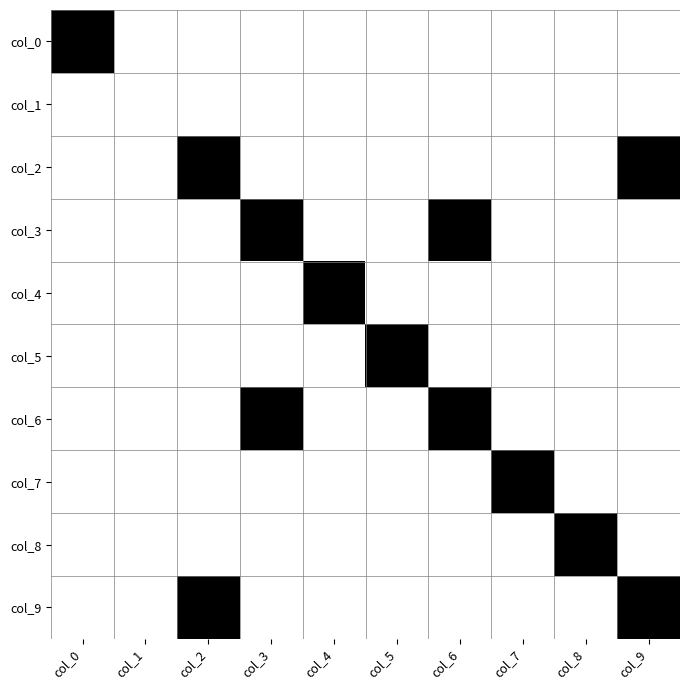

Reading left to right, transcribe all the data shown in this chart.

col_0: col_0=1	col_1=0	col_2=0	col_3=0	col_4=0	col_5=0	col_6=0	col_7=0	col_8=0	col_9=0
col_1: col_0=0	col_1=0	col_2=0	col_3=0	col_4=0	col_5=0	col_6=0	col_7=0	col_8=0	col_9=0
col_2: col_0=0	col_1=0	col_2=1	col_3=0	col_4=0	col_5=0	col_6=0	col_7=0	col_8=0	col_9=1
col_3: col_0=0	col_1=0	col_2=0	col_3=1	col_4=0	col_5=0	col_6=1	col_7=0	col_8=0	col_9=0
col_4: col_0=0	col_1=0	col_2=0	col_3=0	col_4=1	col_5=0	col_6=0	col_7=0	col_8=0	col_9=0
col_5: col_0=0	col_1=0	col_2=0	col_3=0	col_4=0	col_5=1	col_6=0	col_7=0	col_8=0	col_9=0
col_6: col_0=0	col_1=0	col_2=0	col_3=1	col_4=0	col_5=0	col_6=1	col_7=0	col_8=0	col_9=0
col_7: col_0=0	col_1=0	col_2=0	col_3=0	col_4=0	col_5=0	col_6=0	col_7=1	col_8=0	col_9=0
col_8: col_0=0	col_1=0	col_2=0	col_3=0	col_4=0	col_5=0	col_6=0	col_7=0	col_8=1	col_9=0
col_9: col_0=0	col_1=0	col_2=1	col_3=0	col_4=0	col_5=0	col_6=0	col_7=0	col_8=0	col_9=1